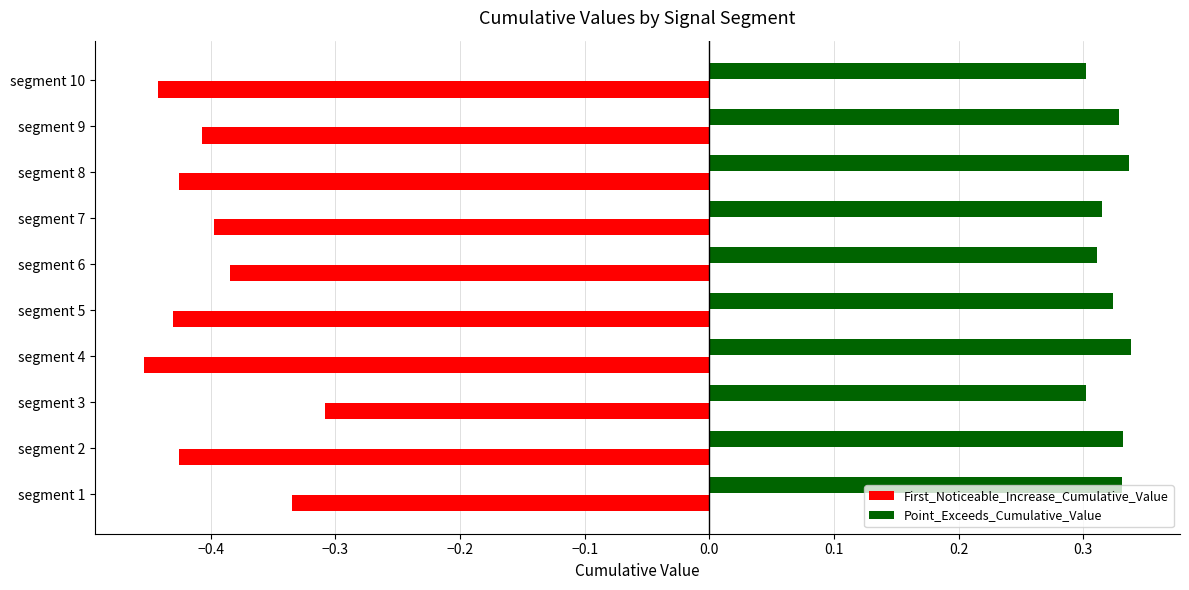

Is it true that First_Noticeable_Increase_Cumulative_Value equals -0.4 at segment 10?

True